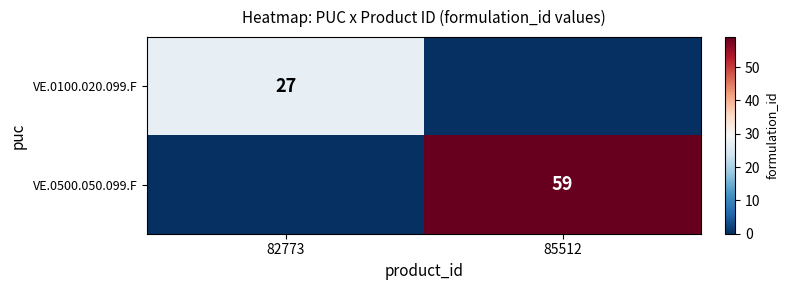

The VE.0500.050.099.F series shows 32 at 85512. True or false?

False